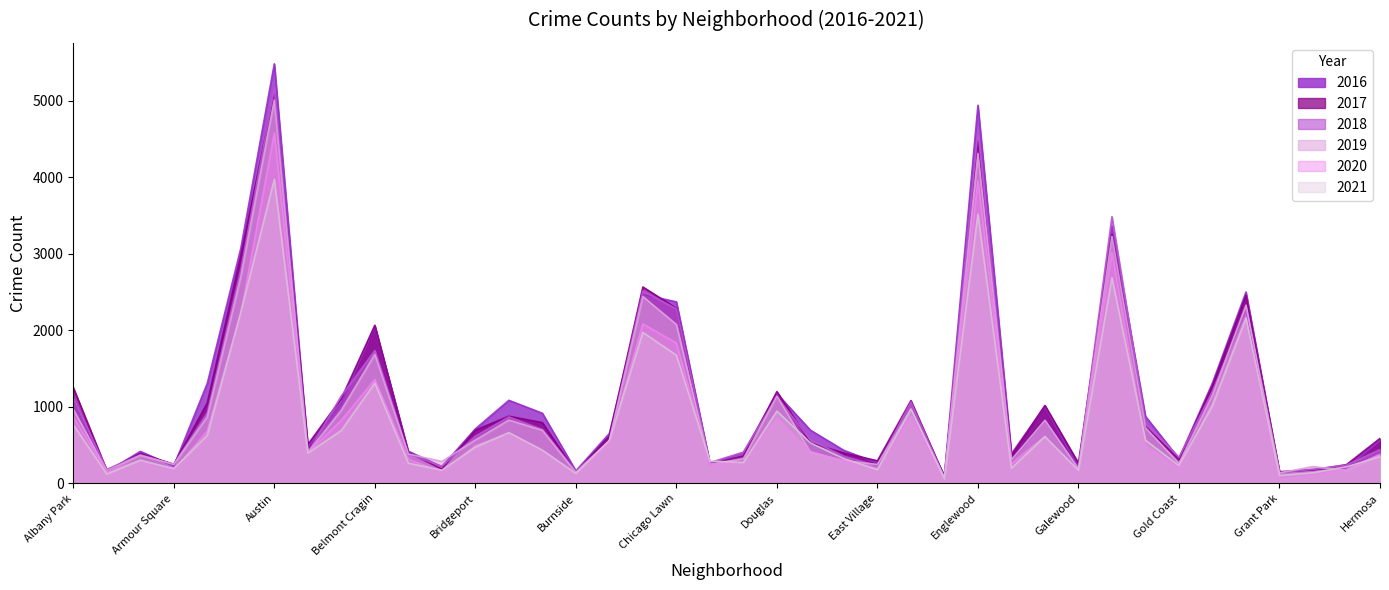

Reading left to right, what are all the values shown in this chart?

2017: Albany Park=1252	Andersonville=171	Archer Heights=391	Armour Square=251	Ashburn=1053	Auburn Gresham=2973	Austin=5095	Avalon Park=509	Avondale=1107	Belmont Cragin=2066	Beverly=404	Boystown=188	Bridgeport=697	Brighton Park=878	Bucktown=795	Burnside=145	Calumet Heights=620	Chatham=2566	Chicago Lawn=2288	Chinatown=253	Clearing=360	Douglas=1200	Dunning=531	East Side=397	East Village=296	Edgewater=1082	Edison Park=87	Englewood=4472	Fuller Park=365	Gage Park=1019	Galewood=265	Garfield Park=3257	Garfield Ridge=742	Gold Coast=311	Grand Boulevard=1281	Grand Crossing=2456	Grant Park=154	Greektown=176	Hegewisch=246	Hermosa=588
2019: Albany Park=968	Andersonville=166	Archer Heights=368	Armour Square=249	Ashburn=872	Auburn Gresham=2700	Austin=5008	Avalon Park=405	Avondale=957	Belmont Cragin=1687	Beverly=385	Boystown=287	Bridgeport=568	Brighton Park=828	Bucktown=694	Burnside=142	Calumet Heights=561	Chatham=2441	Chicago Lawn=2076	Chinatown=253	Clearing=322	Douglas=1140	Dunning=407	East Side=298	East Village=248	Edgewater=972	Edison Park=76	Englewood=4310	Fuller Park=309	Gage Park=825	Galewood=189	Garfield Park=3226	Garfield Ridge=728	Gold Coast=261	Grand Boulevard=1153	Grand Crossing=2328	Grant Park=138	Greektown=220	Hegewisch=171	Hermosa=365
2021: Albany Park=767	Andersonville=123	Archer Heights=303	Armour Square=193	Ashburn=628	Auburn Gresham=2237	Austin=3971	Avalon Park=395	Avondale=692	Belmont Cragin=1311	Beverly=265	Boystown=173	Bridgeport=474	Brighton Park=664	Bucktown=435	Burnside=130	Calumet Heights=559	Chatham=1973	Chicago Lawn=1675	Chinatown=293	Clearing=274	Douglas=944	Dunning=530	East Side=325	East Village=180	Edgewater=969	Edison Park=62	Englewood=3519	Fuller Park=200	Gage Park=613	Galewood=170	Garfield Park=2687	Garfield Ridge=565	Gold Coast=233	Grand Boulevard=1014	Grand Crossing=2161	Grant Park=104	Greektown=140	Hegewisch=217	Hermosa=350
2020: Albany Park=870	Andersonville=147	Archer Heights=303	Armour Square=169	Ashburn=686	Auburn Gresham=2213	Austin=4577	Avalon Park=400	Avondale=826	Belmont Cragin=1357	Beverly=315	Boystown=153	Bridgeport=493	Brighton Park=654	Bucktown=431	Burnside=126	Calumet Heights=538	Chatham=2084	Chicago Lawn=1834	Chinatown=239	Clearing=276	Douglas=857	Dunning=418	East Side=291	East Village=191	Edgewater=873	Edison Park=75	Englewood=3952	Fuller Park=259	Gage Park=613	Galewood=154	Garfield Park=3018	Garfield Ridge=494	Gold Coast=198	Grand Boulevard=1052	Grand Crossing=2158	Grant Park=60	Greektown=107	Hegewisch=181	Hermosa=382
2018: Albany Park=1117	Andersonville=183	Archer Heights=374	Armour Square=248	Ashburn=924	Auburn Gresham=2787	Austin=5162	Avalon Park=401	Avondale=1142	Belmont Cragin=1736	Beverly=386	Boystown=224	Bridgeport=616	Brighton Park=869	Bucktown=704	Burnside=160	Calumet Heights=554	Chatham=2513	Chicago Lawn=2281	Chinatown=273	Clearing=409	Douglas=1131	Dunning=571	East Side=354	East Village=230	Edgewater=1064	Edison Park=75	Englewood=4607	Fuller Park=289	Gage Park=816	Galewood=201	Garfield Park=3484	Garfield Ridge=789	Gold Coast=342	Grand Boulevard=1205	Grand Crossing=2250	Grant Park=141	Greektown=185	Hegewisch=240	Hermosa=442
2016: Albany Park=1110	Andersonville=151	Archer Heights=419	Armour Square=227	Ashburn=1308	Auburn Gresham=3071	Austin=5481	Avalon Park=475	Avondale=1046	Belmont Cragin=2053	Beverly=421	Boystown=219	Bridgeport=713	Brighton Park=1086	Bucktown=917	Burnside=164	Calumet Heights=653	Chatham=2468	Chicago Lawn=2372	Chinatown=262	Clearing=401	Douglas=1173	Dunning=696	East Side=432	East Village=267	Edgewater=965	Edison Park=103	Englewood=4939	Fuller Park=389	Gage Park=1008	Galewood=205	Garfield Park=3361	Garfield Ridge=876	Gold Coast=323	Grand Boulevard=1313	Grand Crossing=2500	Grant Park=146	Greektown=180	Hegewisch=204	Hermosa=559